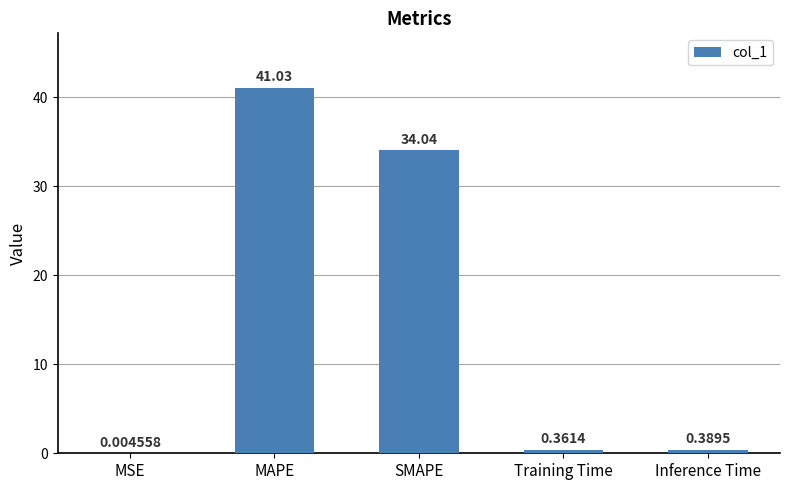

What is the difference between the values at MSE and SMAPE?

34.0